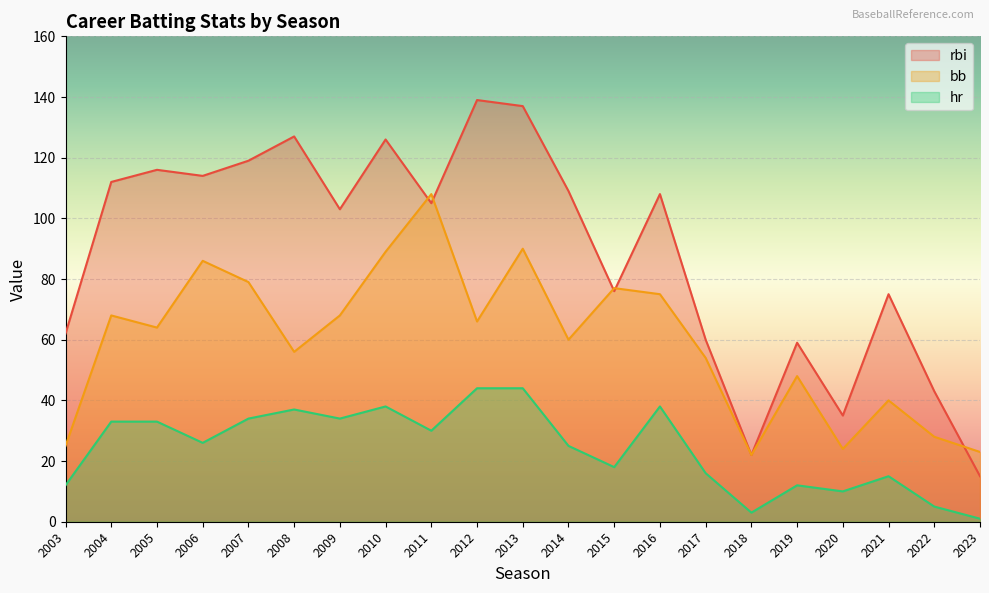

How many lines are shown in the chart?

3